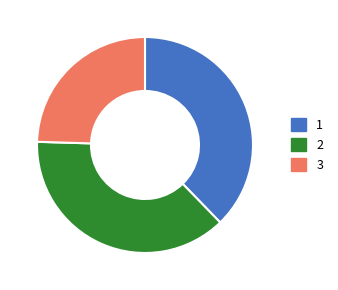

Is the sum of 3 and 2 greater than half?

Yes